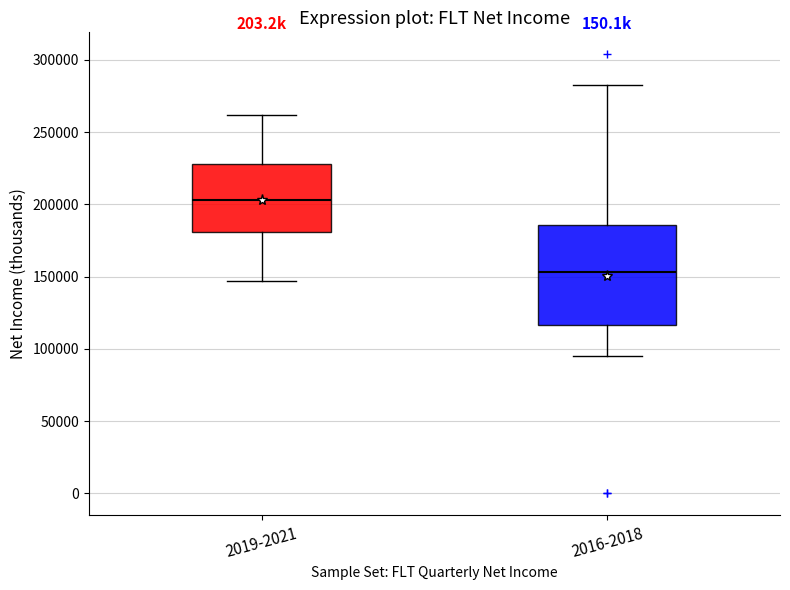

Reading left to right, read every box against the y-axis: the position of its median line, the range the box covers, and the ends of its whiskers. The values are not printed on the chart, so give them approximately, as read against the axis.

2019-2021: median 205000, box 180000 to 230000, whiskers 145000 to 260000
2016-2018: median 155000, box 115000 to 185000, whiskers 95000 to 285000